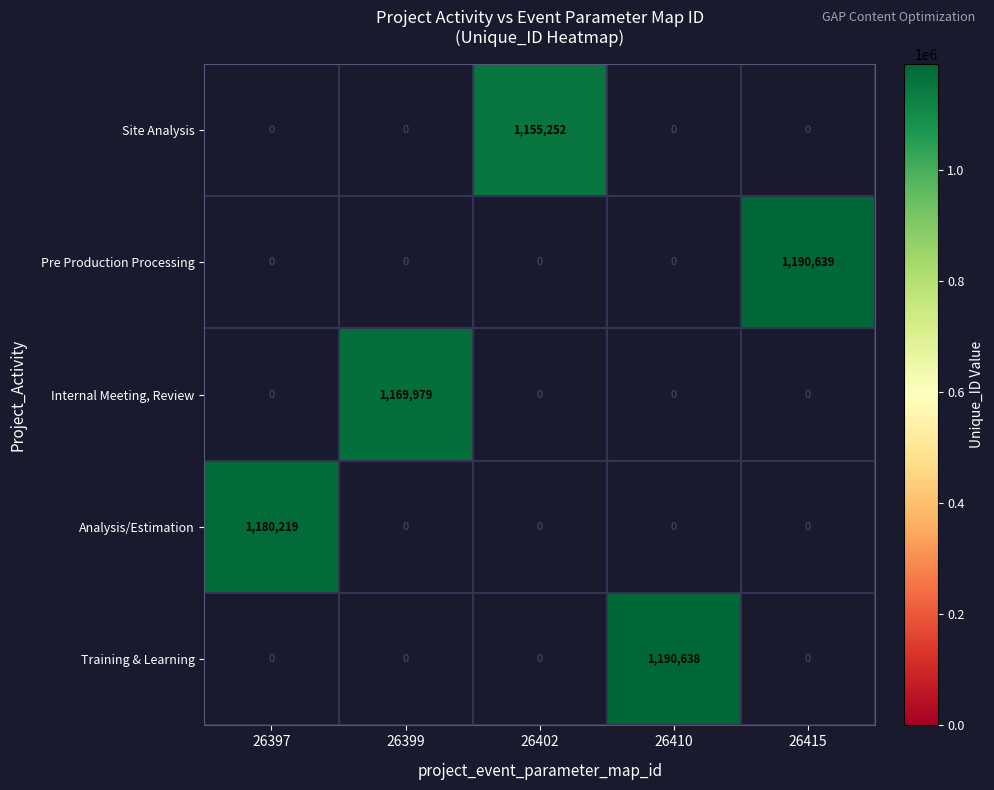

How many positive values does the Site Analysis series have?

1